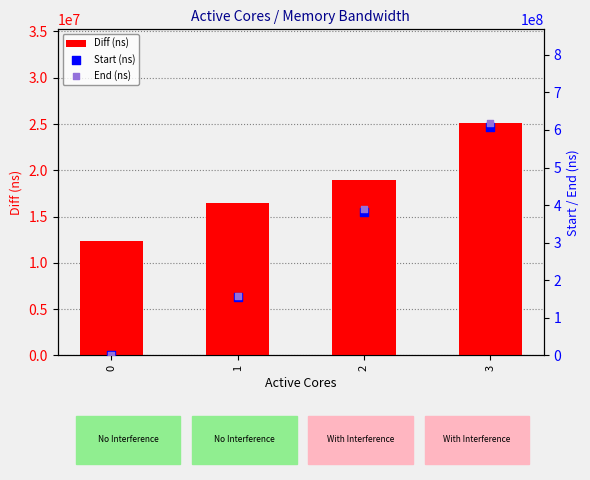

Which series has the widest spread of Y values?

End (ns)